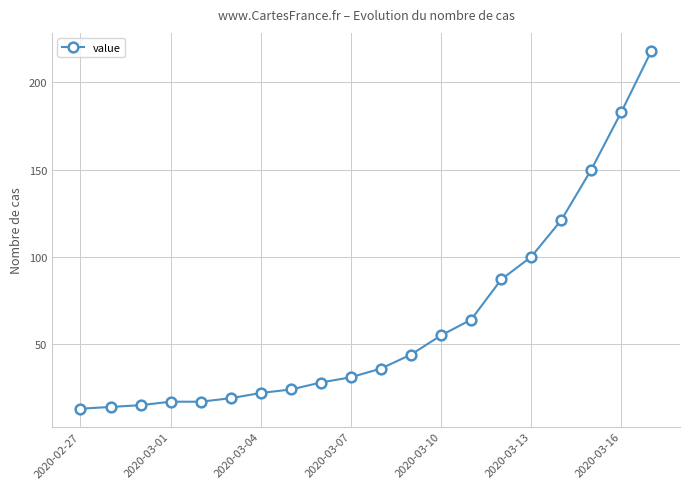

What is the maximum value shown in the chart?

218